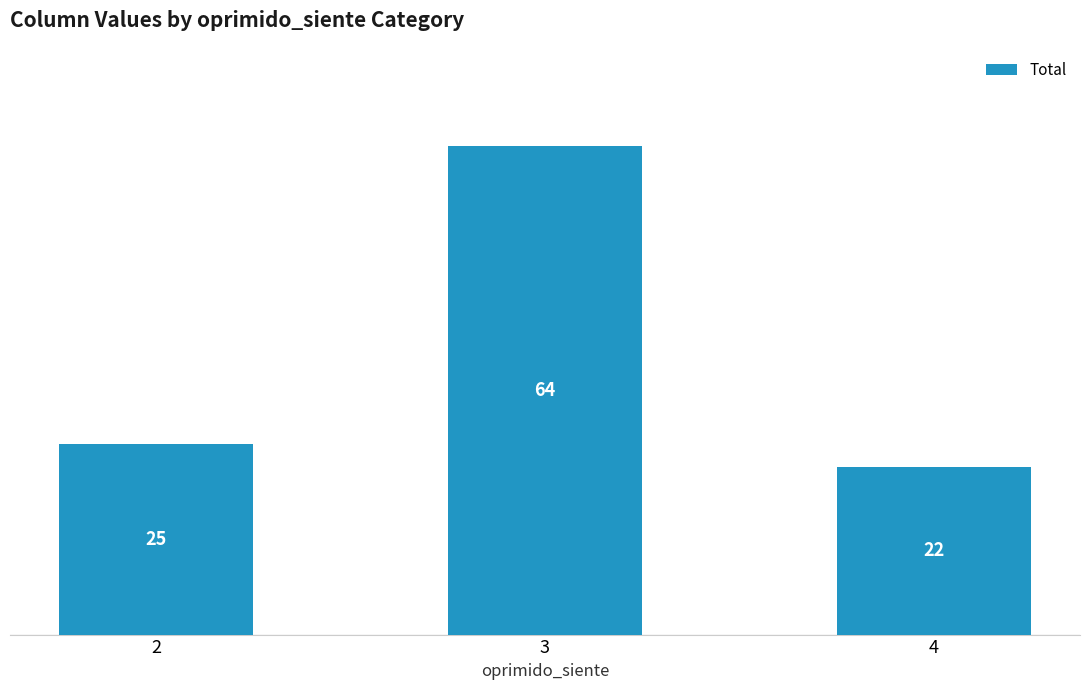

What is the value of the 2nd bar from the left?

64